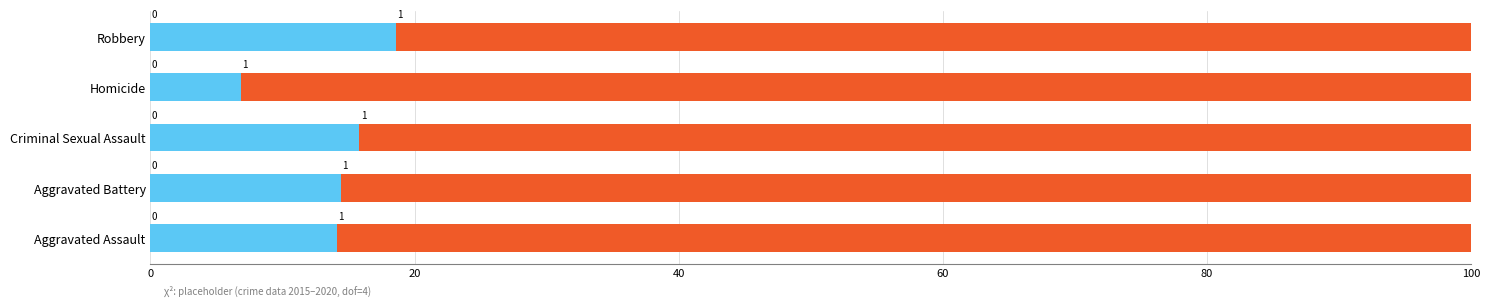

How many data points does each series have?

5